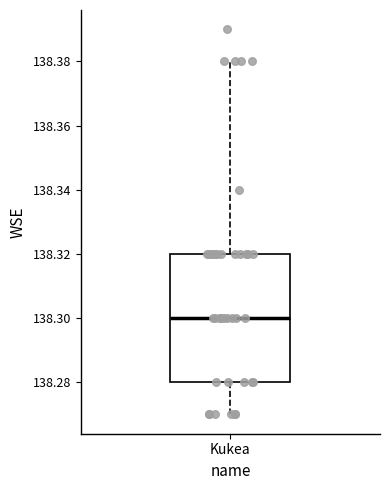

Where does the upper whisker of the box for Kukea end on the y-axis? The values are not printed on the chart, so give them approximately, as read against the axis.

138.38